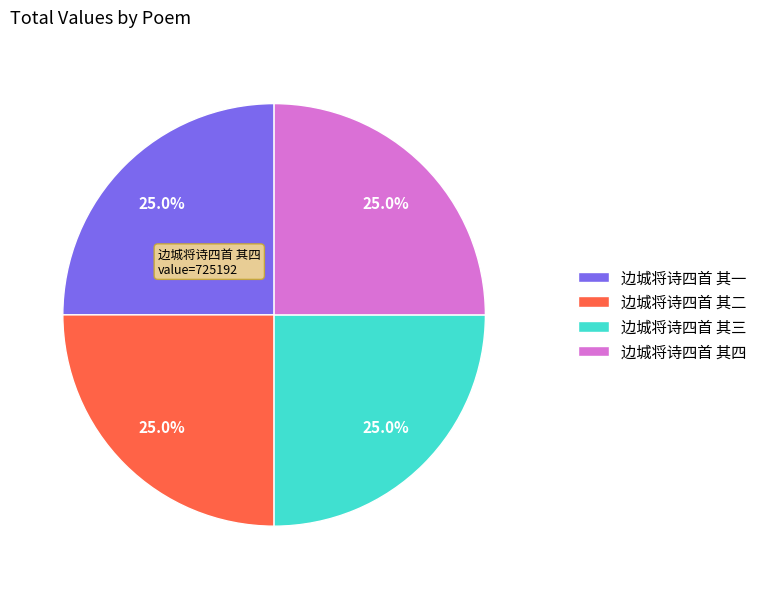

Approximately how many times larger is the value at 边城将诗四首 其二 compared to 边城将诗四首 其三?

1.0